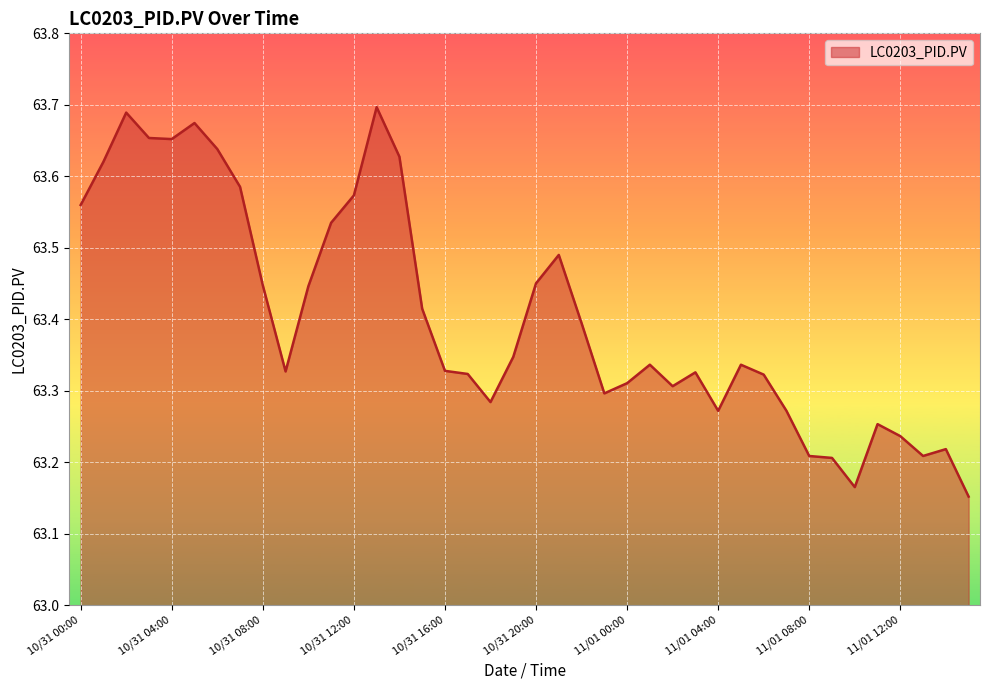

What is the difference between the maximum and minimum values?

0.5